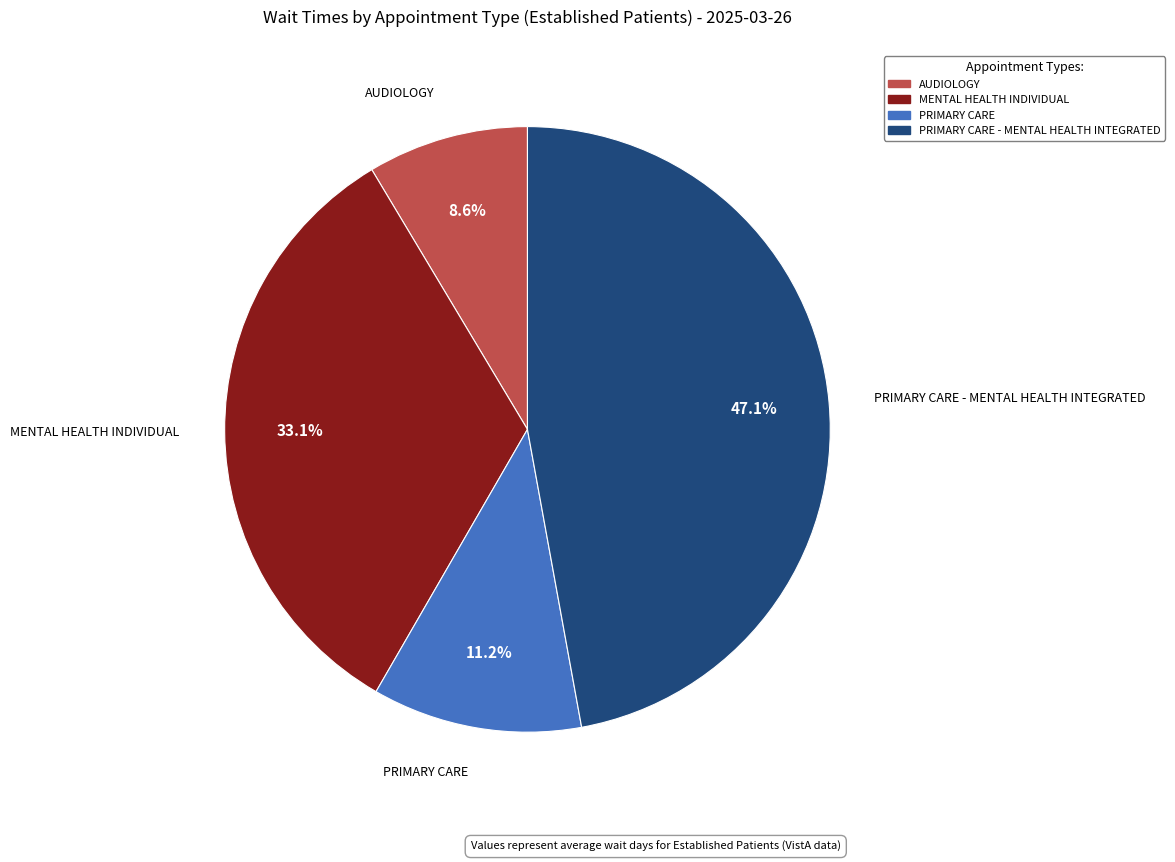

Is there a majority slice in this chart?

No